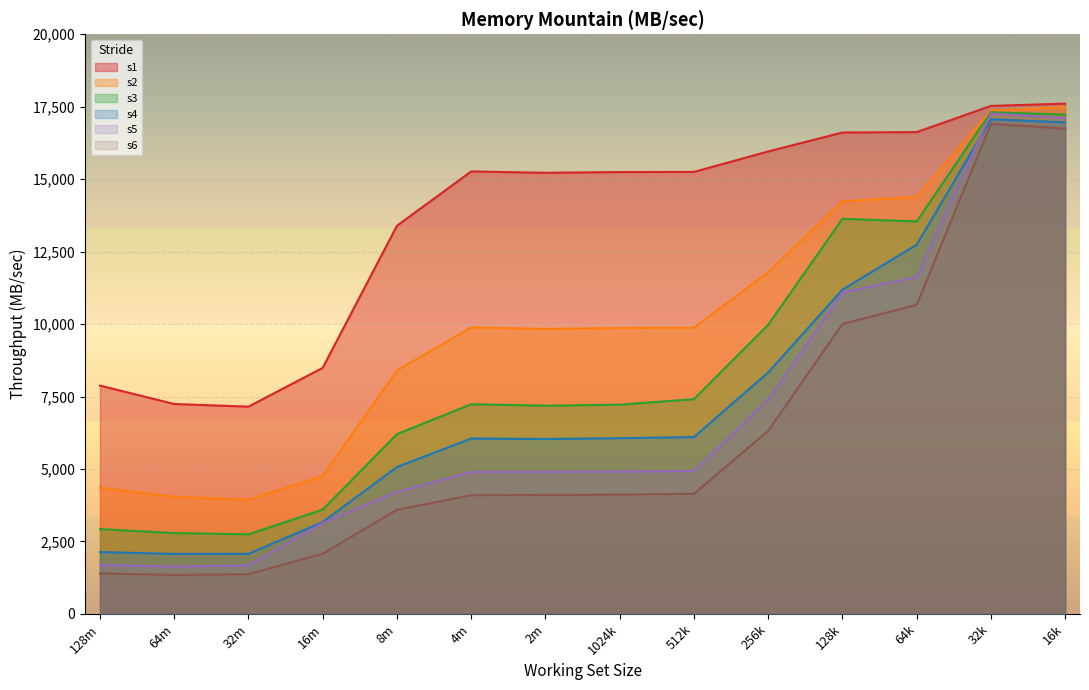

Where is the first local minimum for s2?

32m